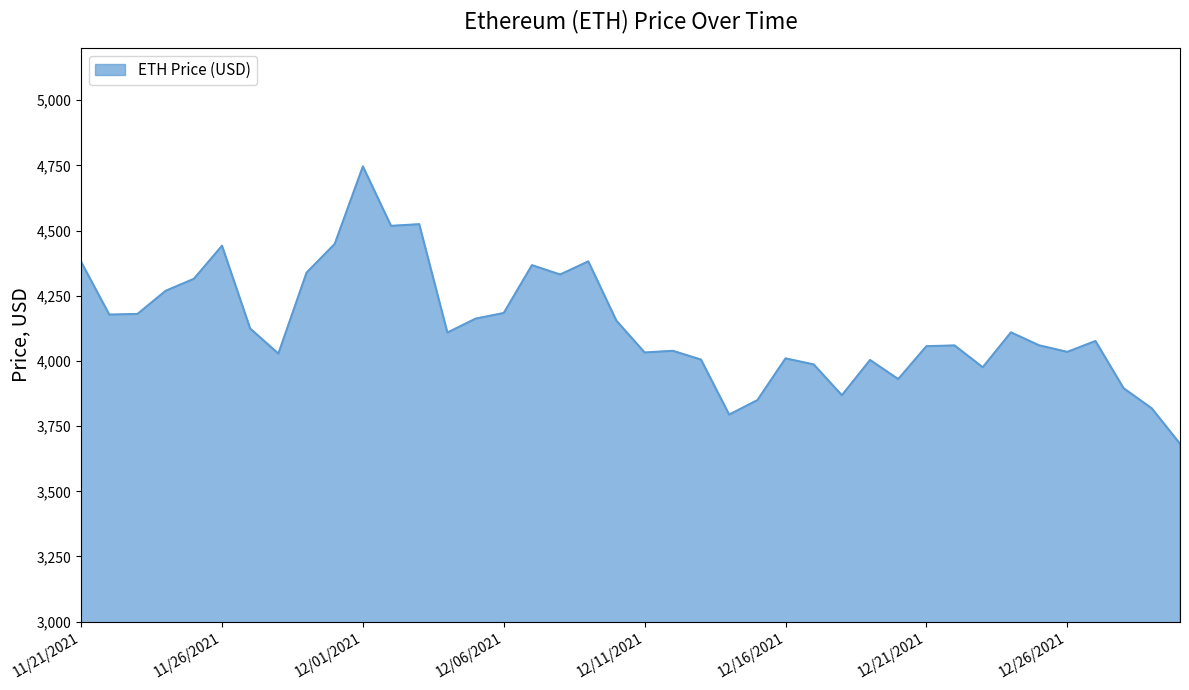

What is the greatest value displayed?

4746.4